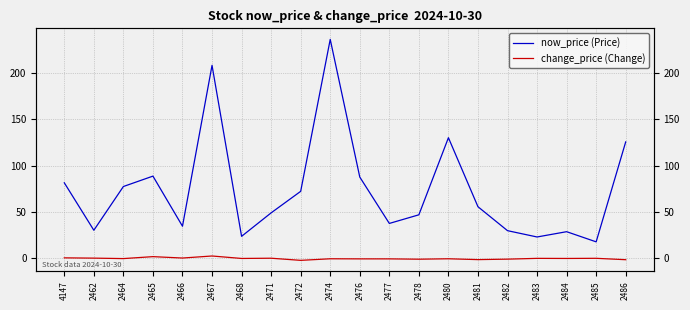

How many categories are shown in the chart?

20